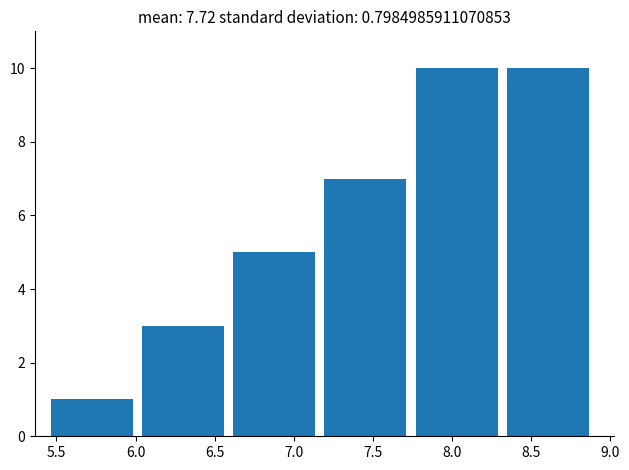

Reading left to right, list every bar in this chart as the range it spans on the x-axis followed by its height. Neither the bar edges nor the heights are printed on the chart, so give them approximately, as read against the axes.

5.45 to 6.05: 1
6.05 to 6.60: 3
6.60 to 7.20: 5
7.20 to 7.75: 7
7.75 to 8.35: 10
8.35 to 8.90: 10